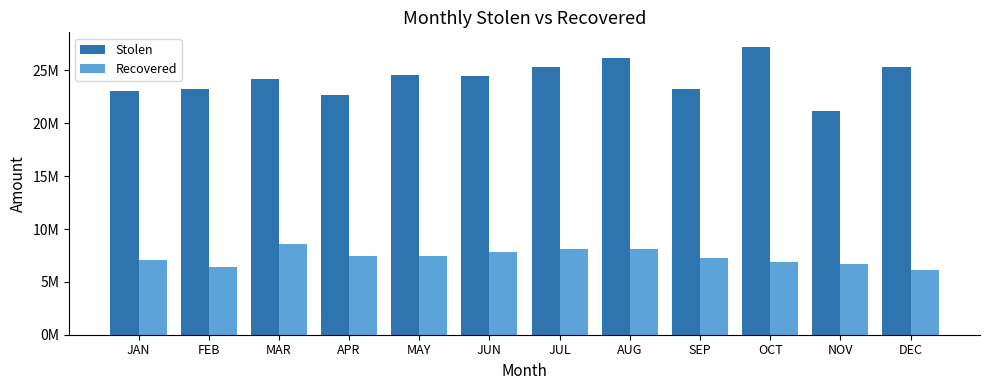

What is the sum of the Recovered values at MAR and FEB?

14966837